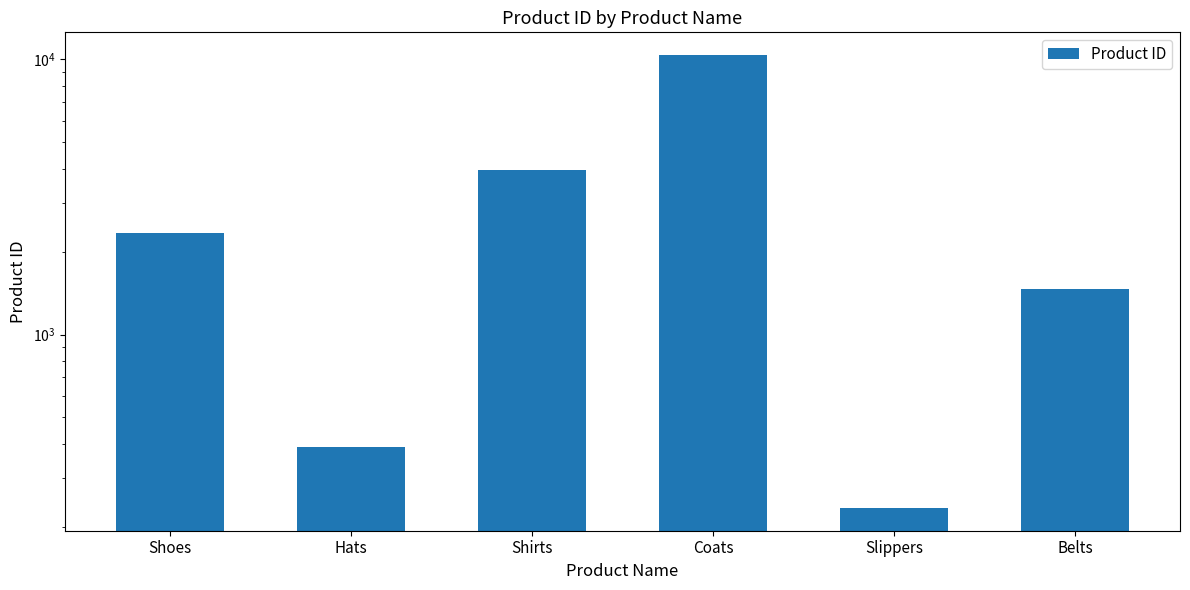

What is the sum of the values at Hats and Belts?

1850